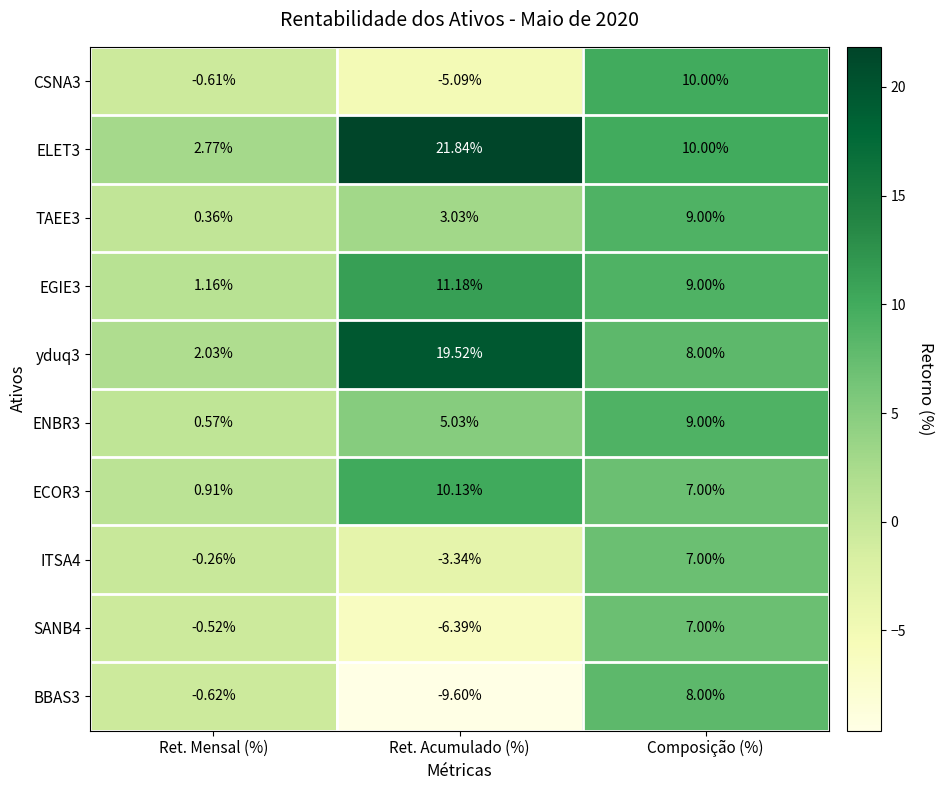

What is the minimum value shown in the chart?

-9.6